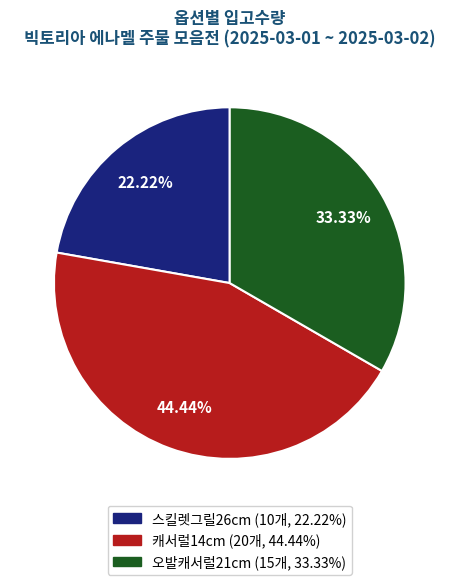

Is there a majority slice in this chart?

No